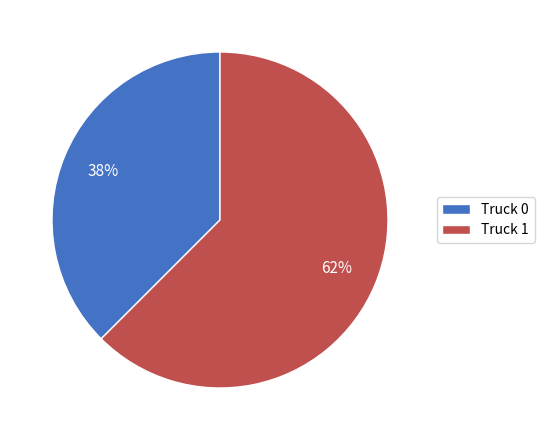

Which slice represents more than half of the pie?

Truck 1